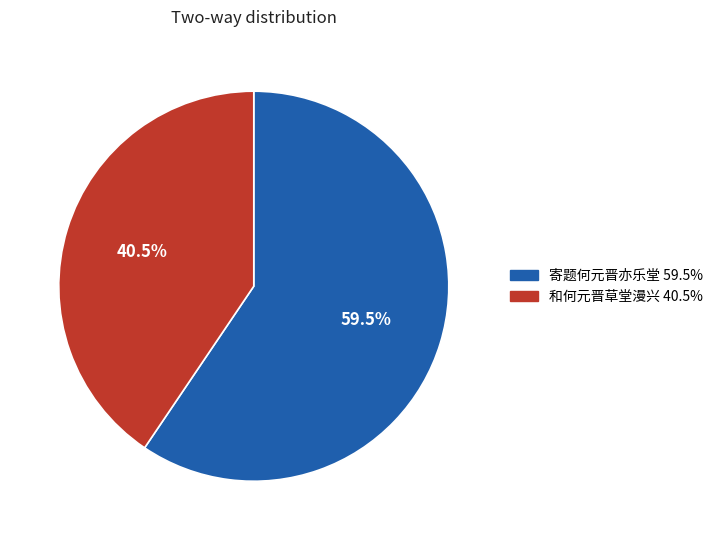

Rank the categories by value from lowest to highest.

和何元晋草堂漫兴, 寄题何元晋亦乐堂